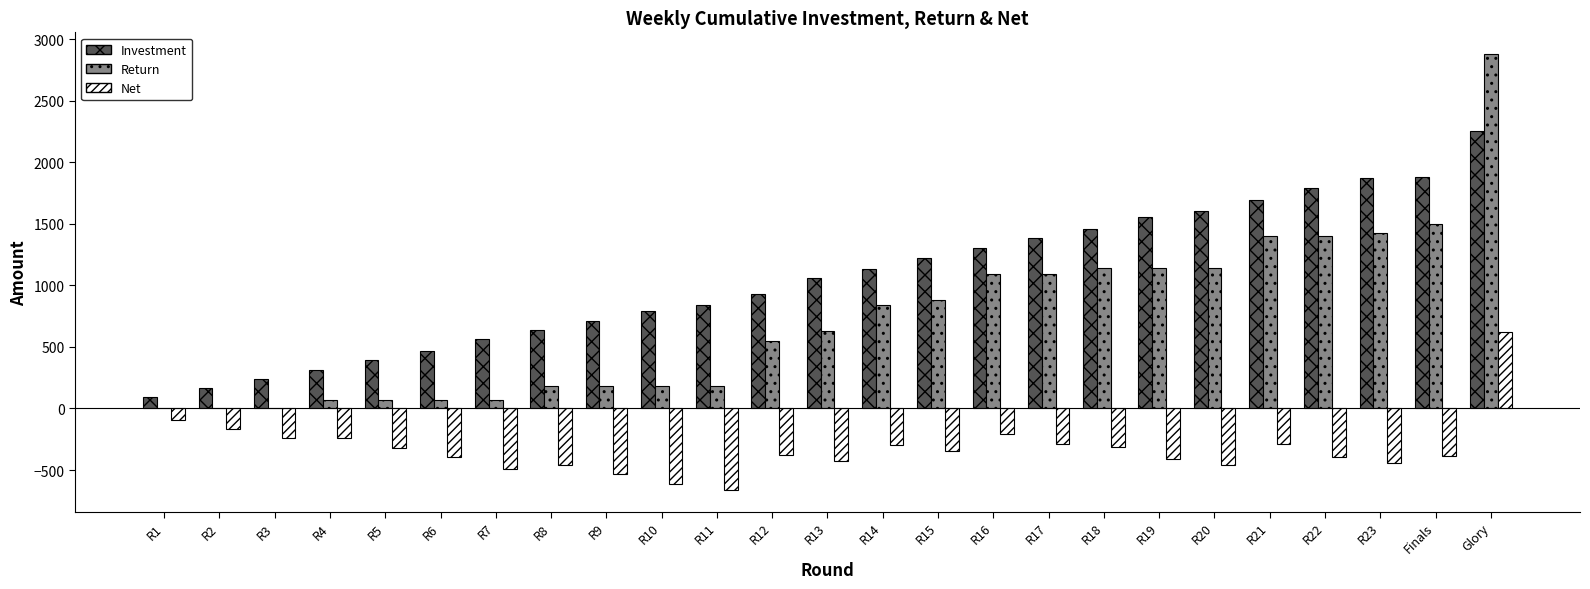

What is the difference between the Return values at R3 and Glory?

2880.1